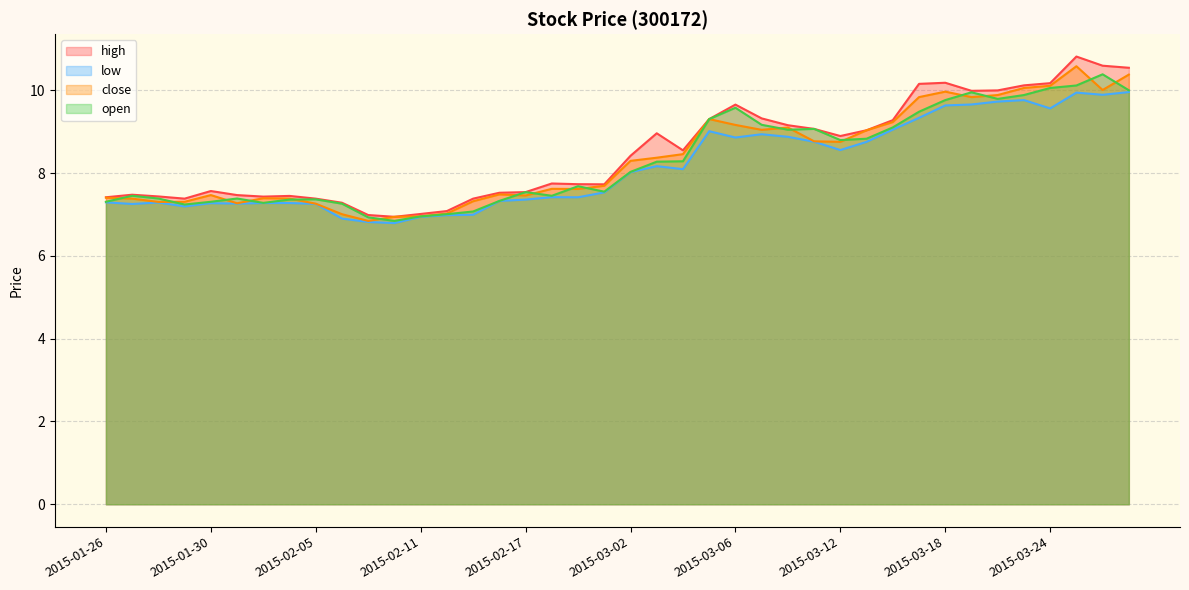

Reading right to left, transcribe all the data shown in this chart.

high: 10.5	10.6	10.8	10.2	10.1	10.0	10.0	10.2	10.2	9.3	9.0	8.9	9.1	9.2	9.3	9.7	9.3	8.6	9.0	8.4	7.7	7.7	7.8	7.5	7.5	7.4	7.1	7.0	6.9	7.0	7.3	7.4	7.5	7.4	7.5	7.6	7.4	7.4	7.5	7.4
low: 10.0	9.9	9.9	9.6	9.8	9.7	9.7	9.6	9.3	9.1	8.8	8.6	8.8	8.9	8.9	8.9	9.0	8.1	8.2	8.0	7.5	7.4	7.4	7.4	7.3	7.0	7.0	6.9	6.8	6.8	6.9	7.3	7.3	7.3	7.3	7.3	7.2	7.3	7.3	7.3
close: 10.4	10.0	10.6	10.1	10.1	9.9	9.8	10.0	9.8	9.2	9.0	8.8	8.8	9.1	9.0	9.2	9.3	8.5	8.4	8.3	7.7	7.6	7.6	7.5	7.5	7.3	7.0	7.0	6.9	6.8	7.0	7.3	7.4	7.4	7.3	7.5	7.3	7.3	7.4	7.4
open: 10.0	10.4	10.1	10.1	9.9	9.8	10.0	9.8	9.5	9.1	8.8	8.8	9.1	9.0	9.2	9.6	9.3	8.3	8.3	8.0	7.6	7.7	7.5	7.5	7.3	7.1	7.0	7.0	6.8	6.9	7.3	7.4	7.4	7.3	7.4	7.3	7.2	7.4	7.5	7.3